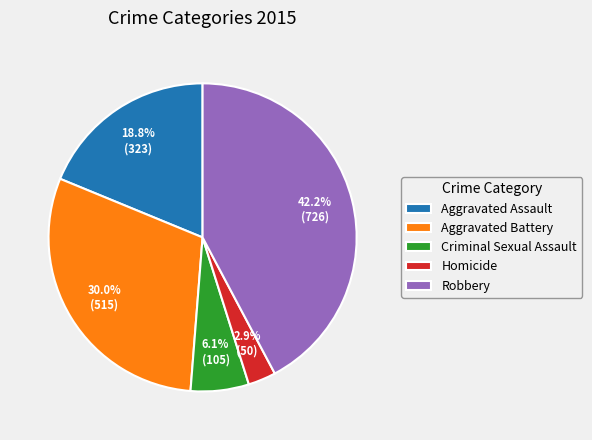

What percentage do Criminal Sexual Assault and Aggravated Battery together represent?

36.1%